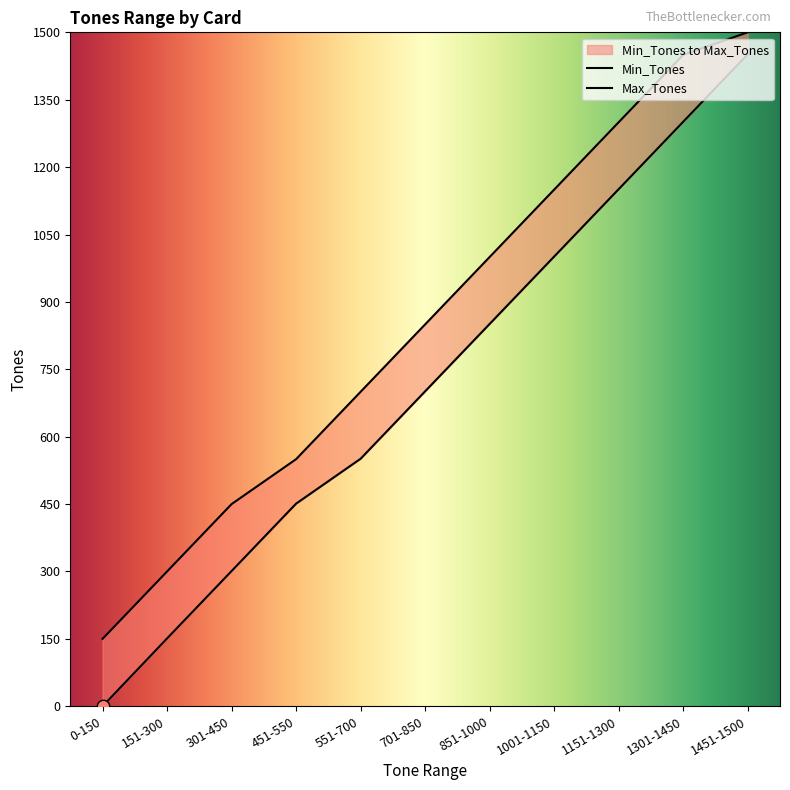

Which series contains the highest Y value?

Max_Tones